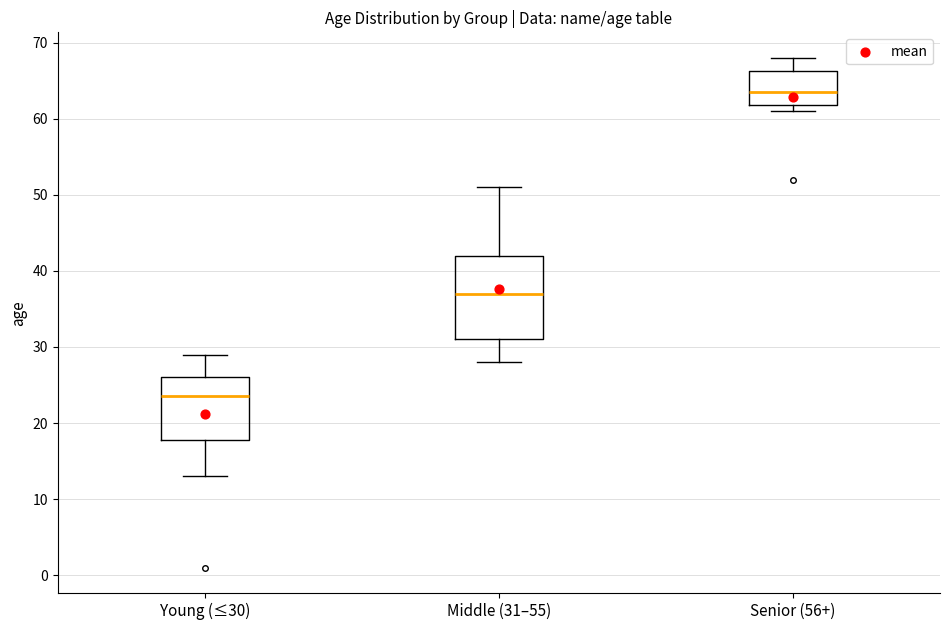

Reading left to right, transcribe this box plot: for each box, give where its median line is, the range the box spans, and where its two whiskers end, as read against the y-axis. The values are not printed on the chart, so give them approximately, as read against the axis.

Young (≤30): median 24, box 18 to 26, whiskers 13 to 29
Middle (31–55): median 37, box 31 to 42, whiskers 28 to 51
Senior (56+): median 64, box 62 to 66, whiskers 61 to 68